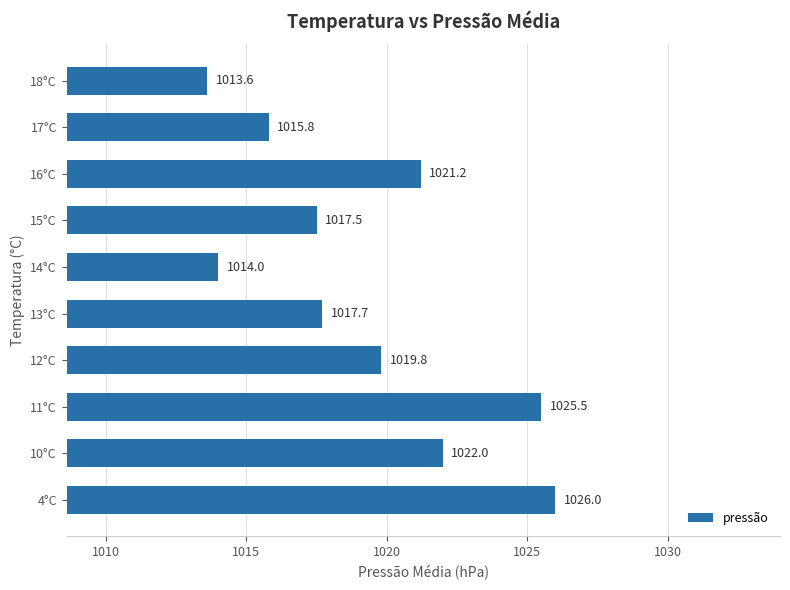

What is the sum of all values?

10193.1